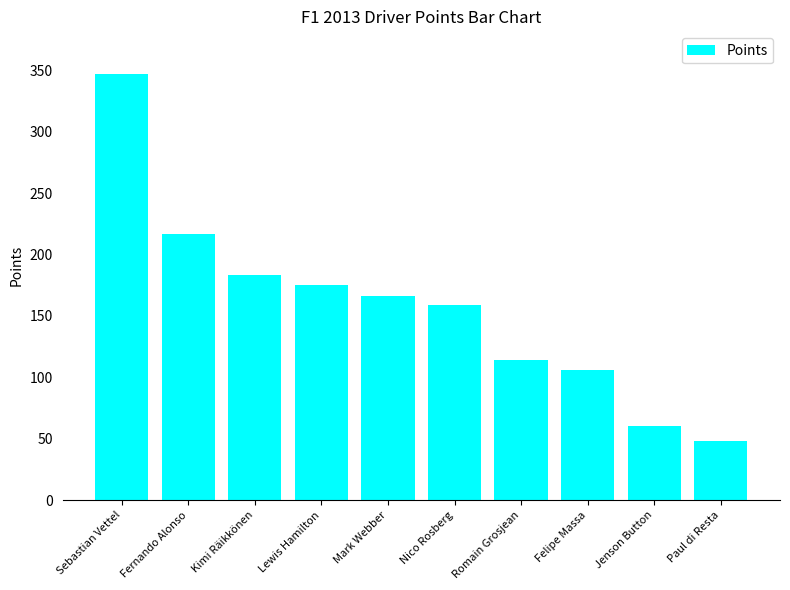

What is the label of the 8th bar from the left?

Felipe Massa